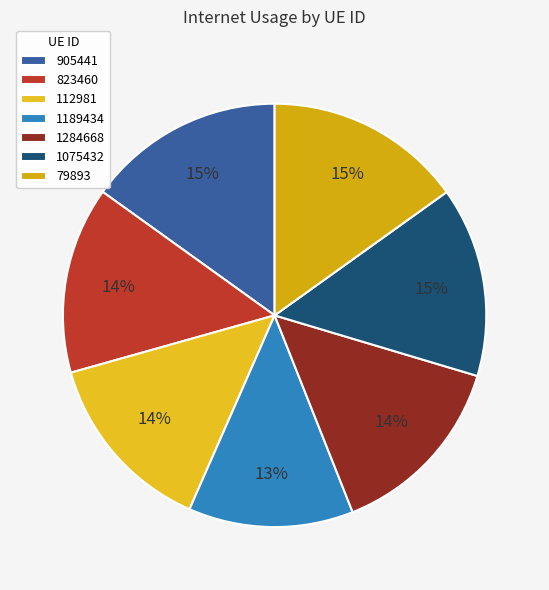

Is there any slice that represents more than half of the pie?

No